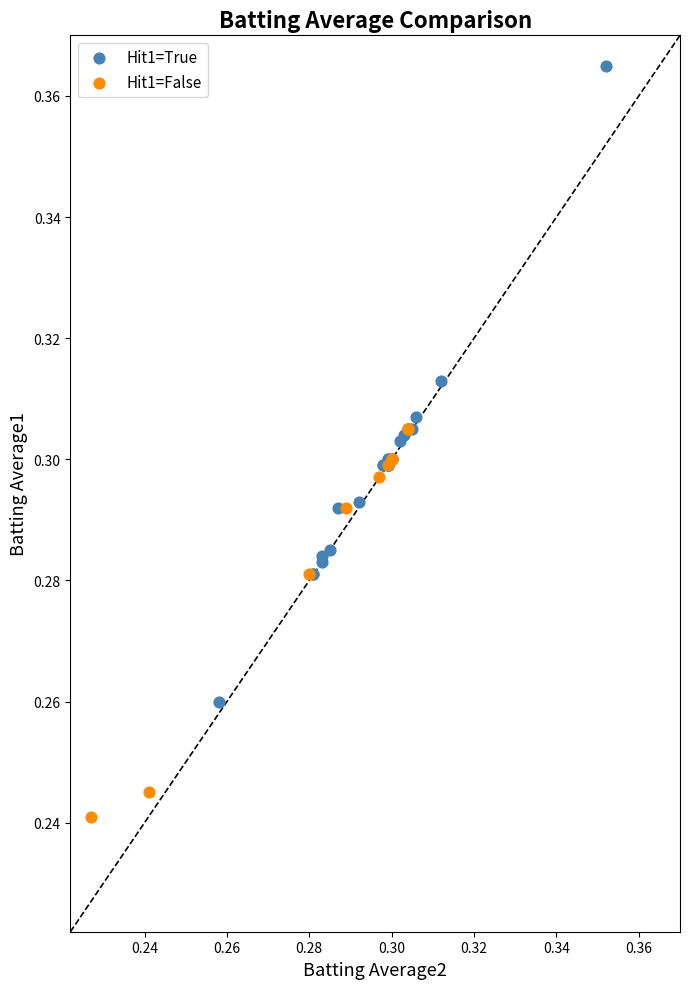

Which series has the largest Y range (max minus min)?

Hit1=True